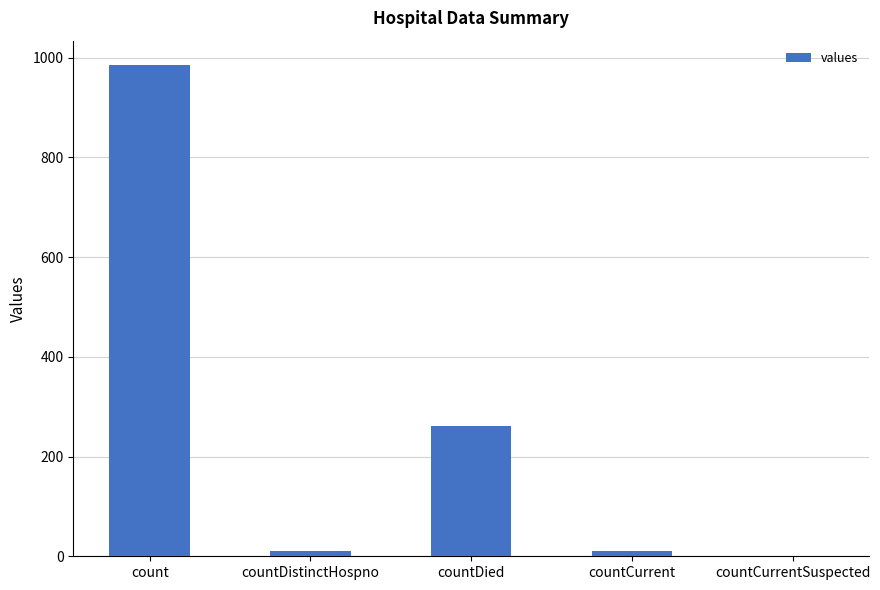

Read the value at count, to the nearest 50.

1000